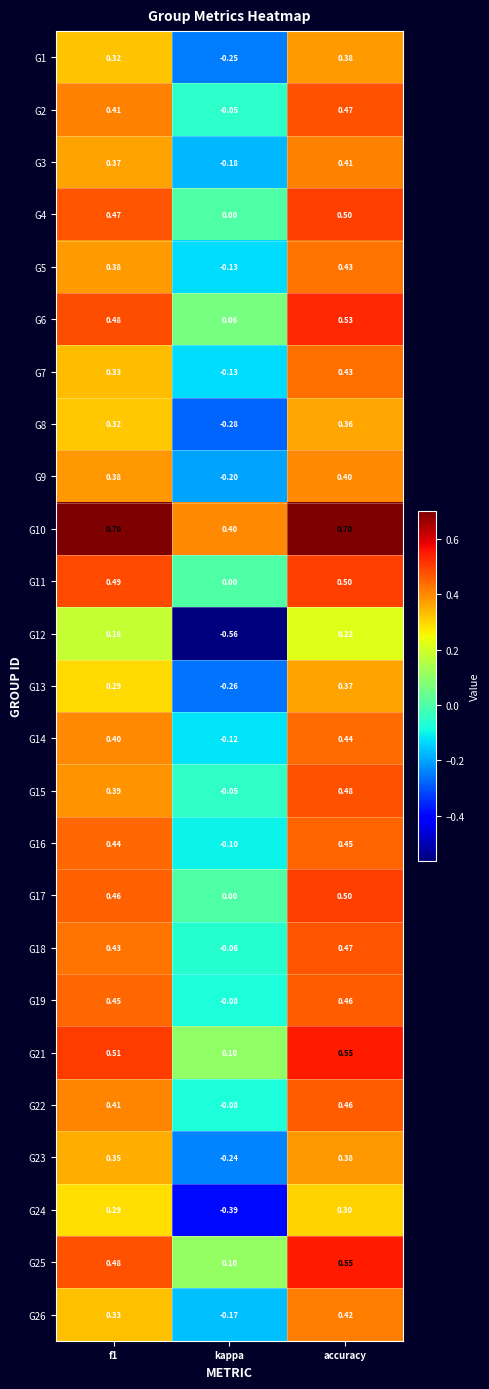

Where is G15 nearest to the value 0?

kappa